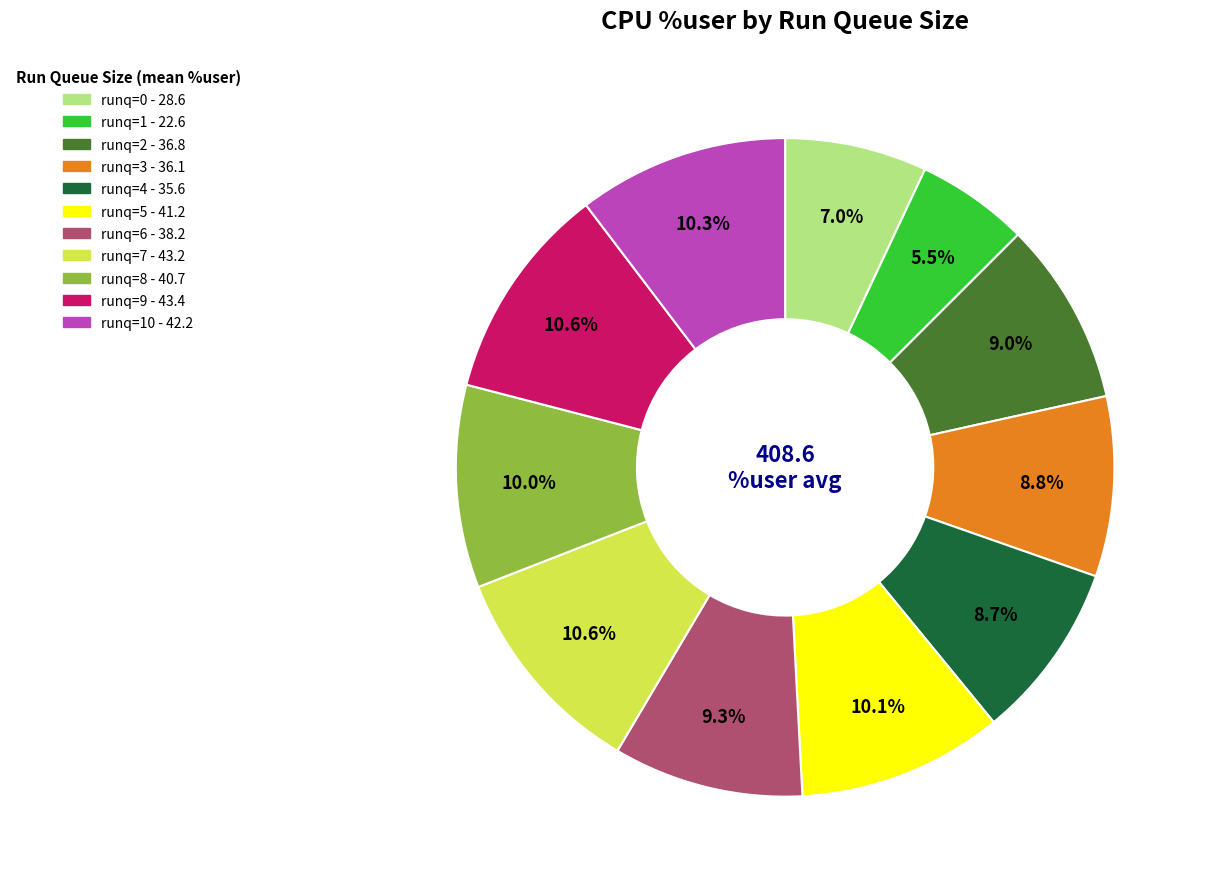

The 8 slice represents 23% of the pie. True or false?

False